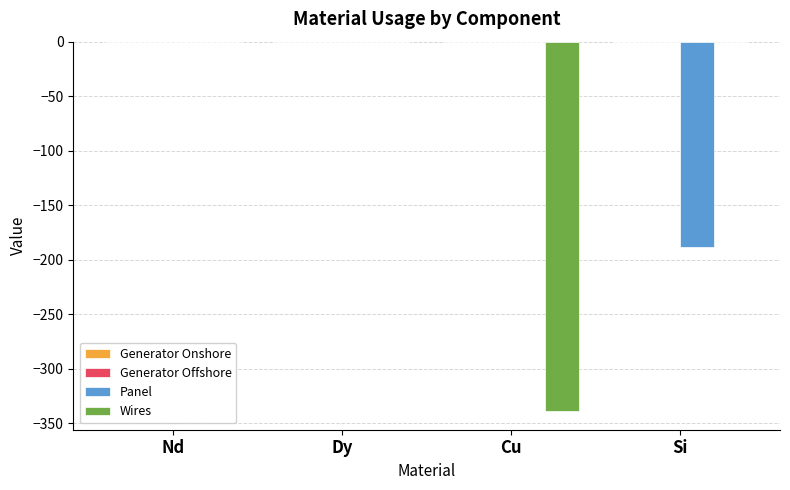

Is it true that Wires equals -339.0 at Cu?

True